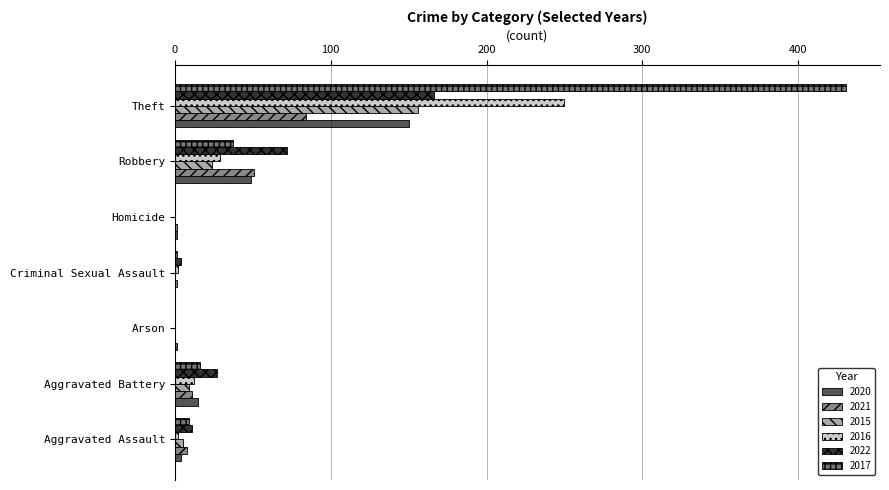

What are all the series names shown in the legend?

2020, 2021, 2015, 2016, 2022, 2017